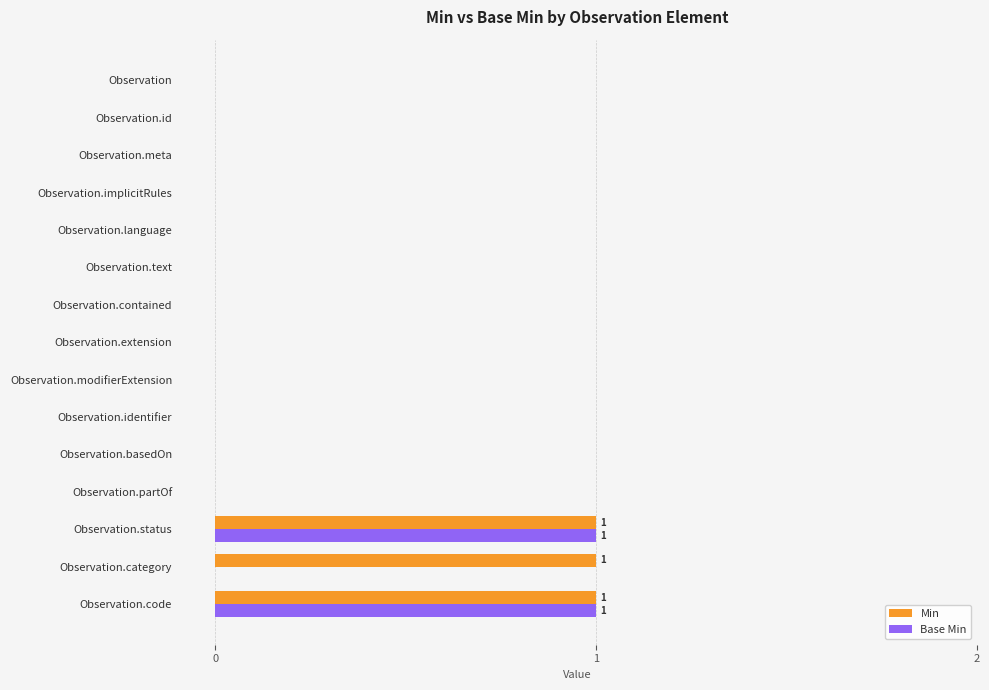

Is the value of Base Min at Observation.code greater than the value of Min at Observation.language?

Yes